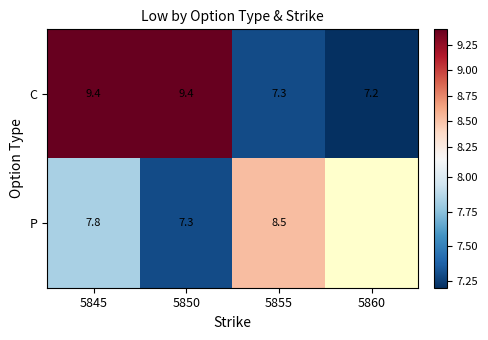

Which category has the highest value across all series?

5845